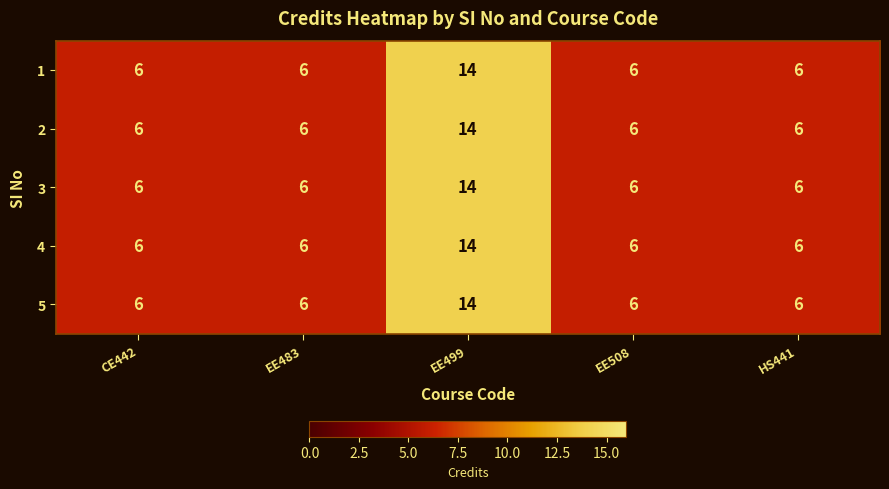

Is it true that 2 equals 14 at EE499?

True